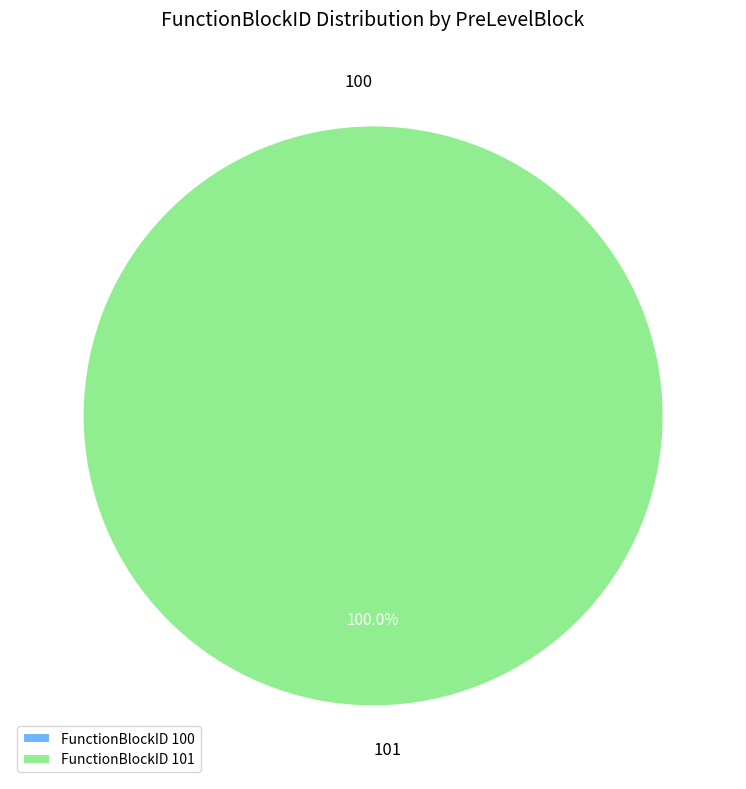

Between 100 and 101, which is larger?

101